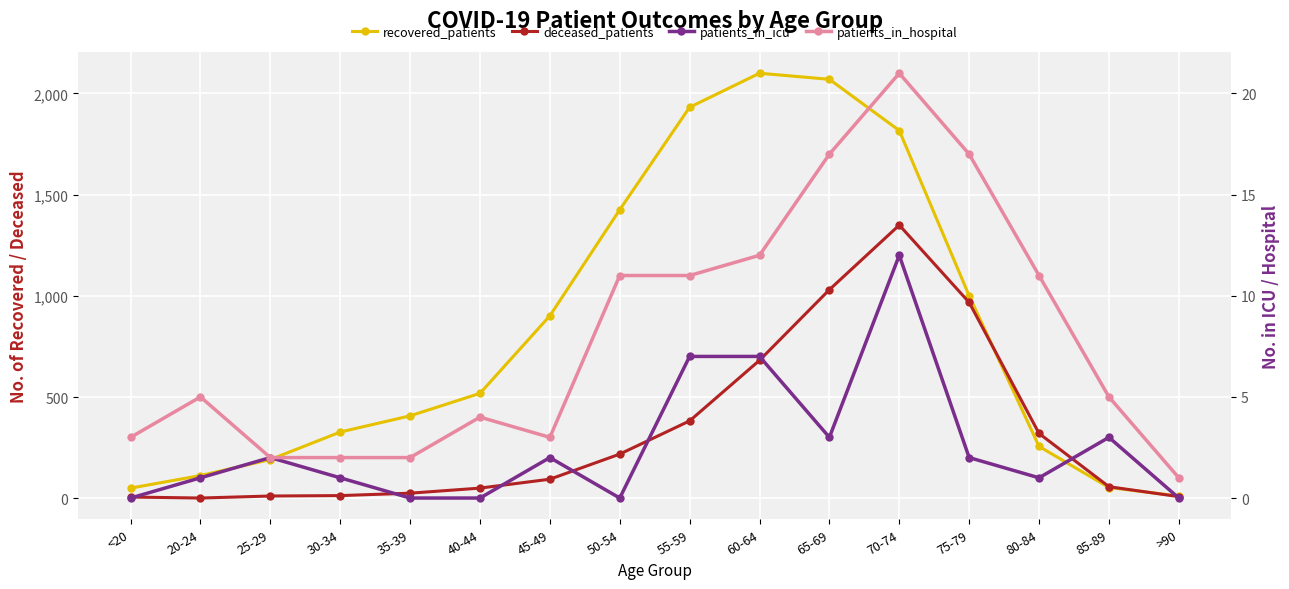

How many data points does each series have?

16